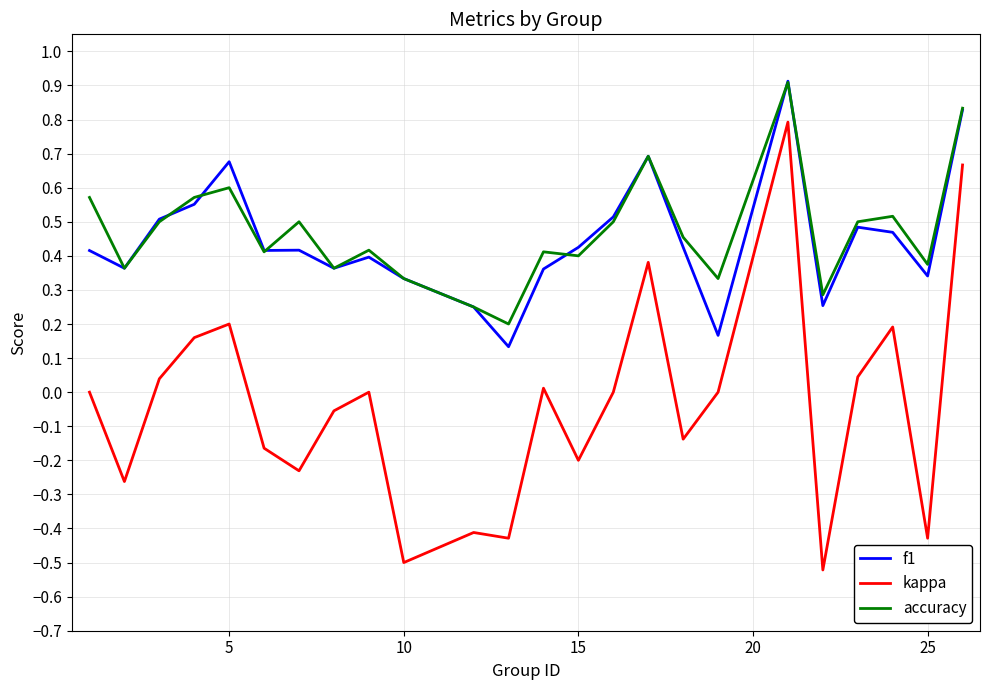

True or false: kappa and f1 cross at least once.

False